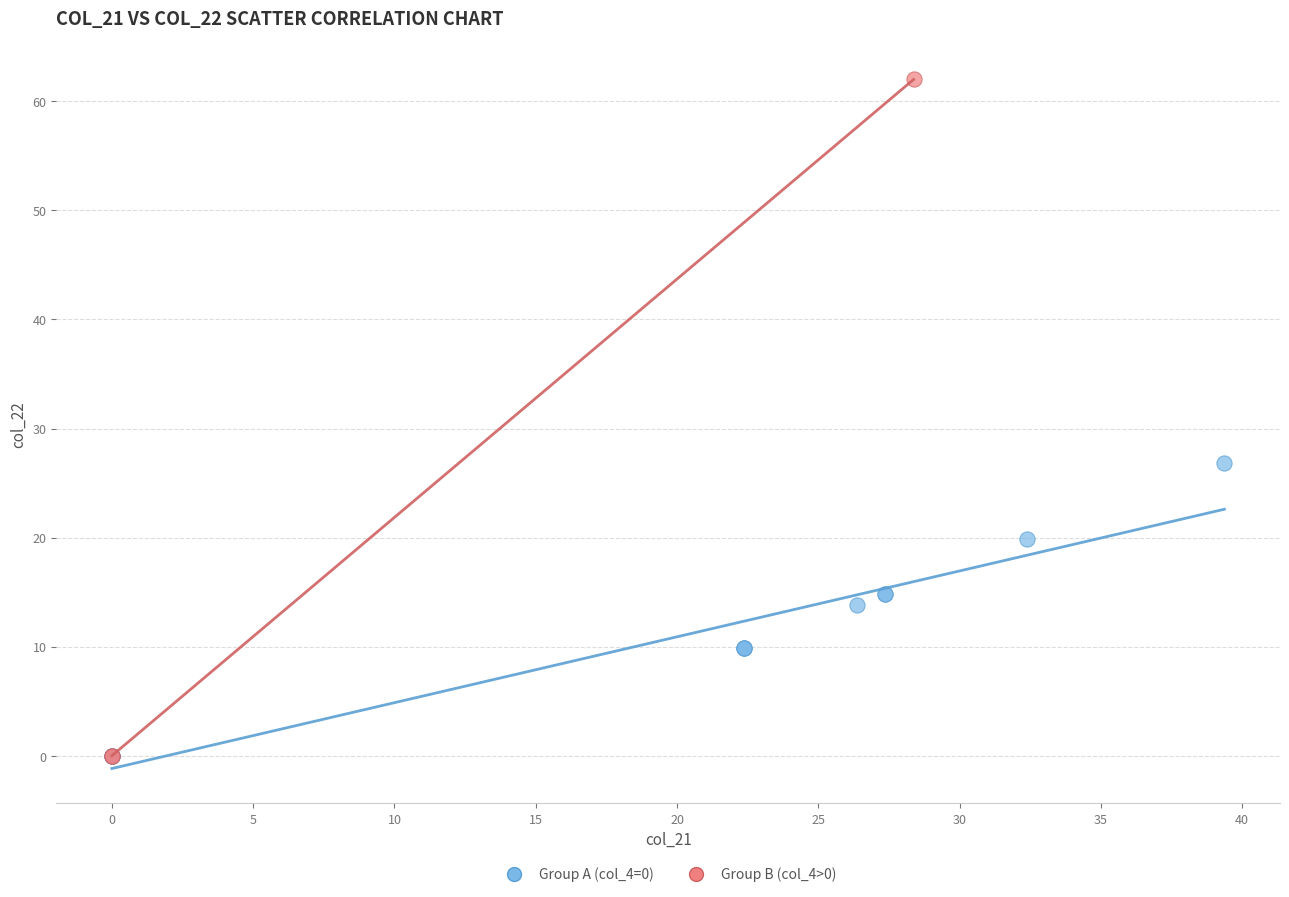

Which series reaches the maximum Y coordinate?

Group B (col_4>0)